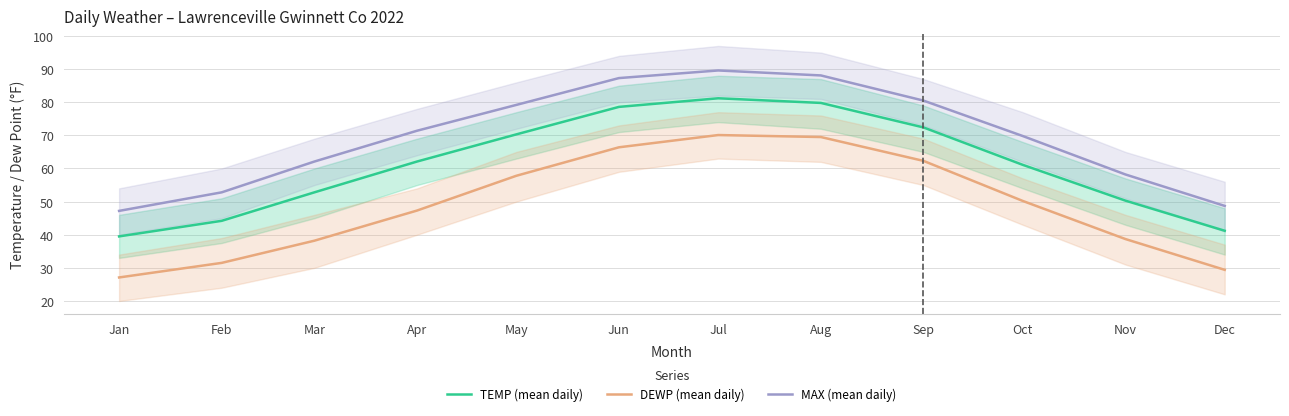

Is the value of DEWP (mean daily) at Feb greater than the value of MAX (mean daily) at Mar?

No